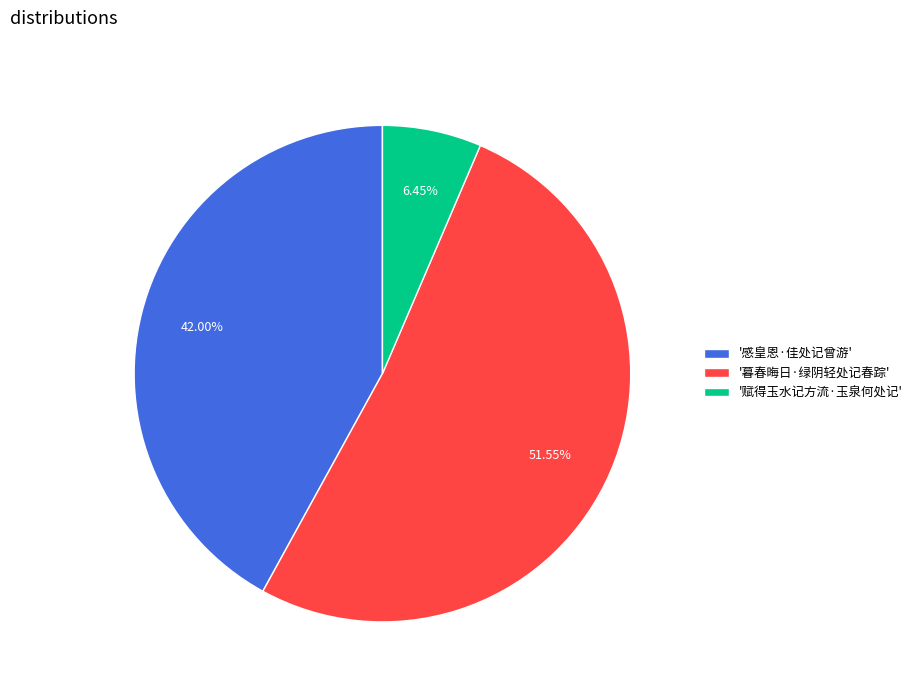

Between '赋得玉水记方流·玉泉何处记' and '感皇恩·佳处记曾游', which is larger?

'感皇恩·佳处记曾游'